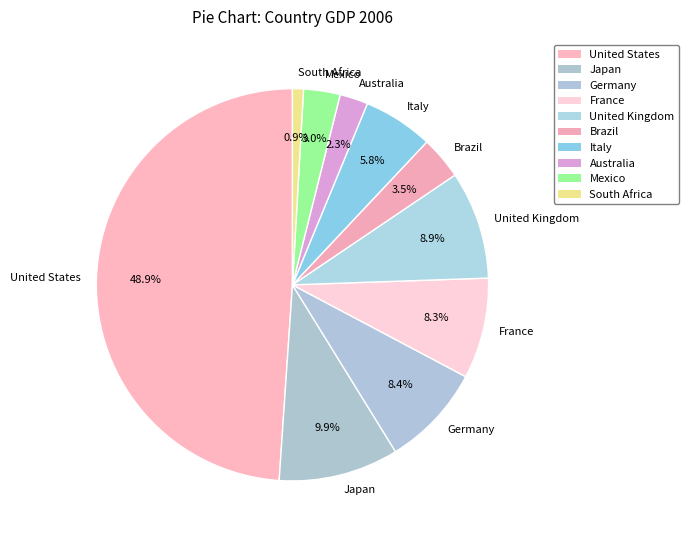

Is Australia the majority of the pie?

No